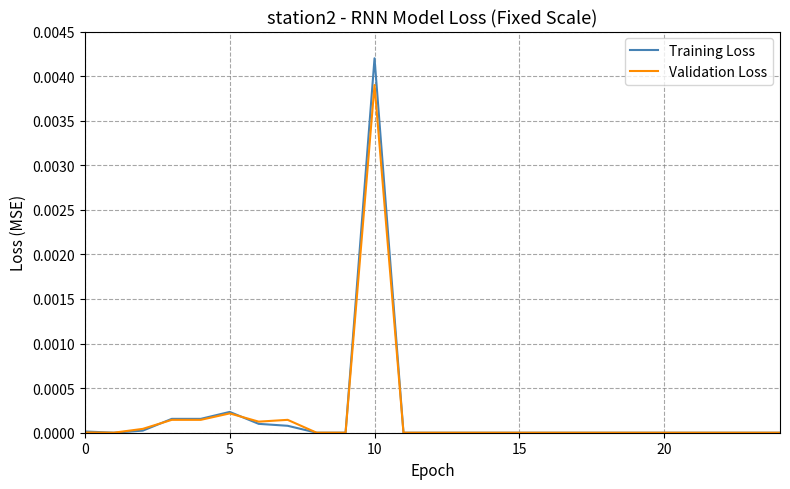

How many categories are shown in the chart?

25